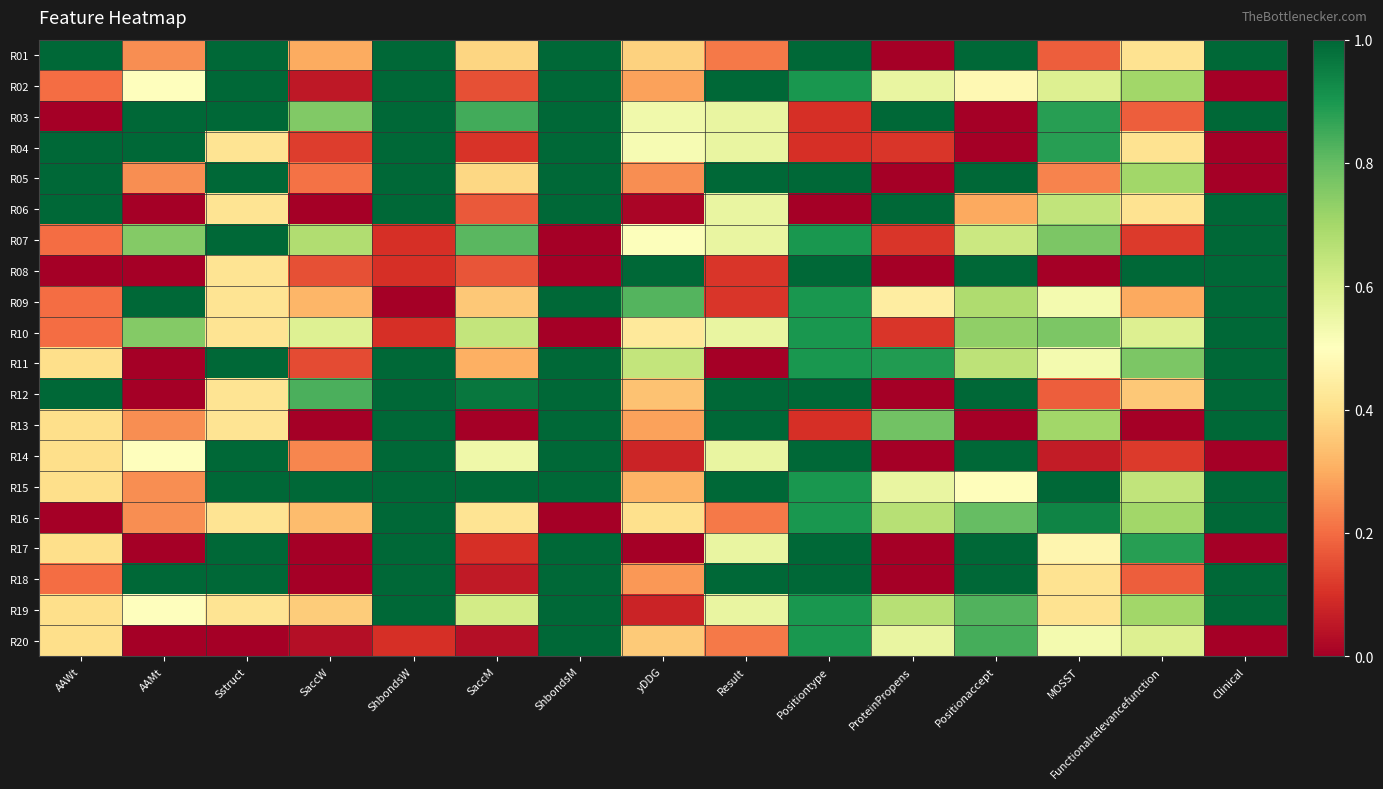

At SaccW, list the series in order from largest to smallest.

R15, R12, R03, R07, R10, R19, R16, R09, R01, R14, R05, R08, R11, R04, R02, R20, R06, R13, R17, R18